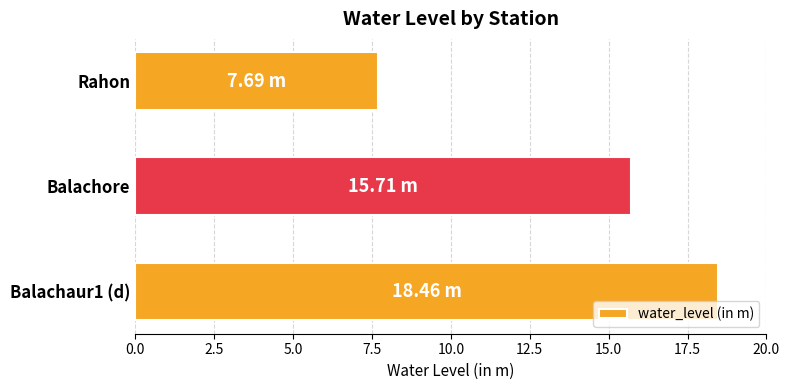

Which has a higher value, Rahon or Balachaur1 (d)?

Balachaur1 (d)